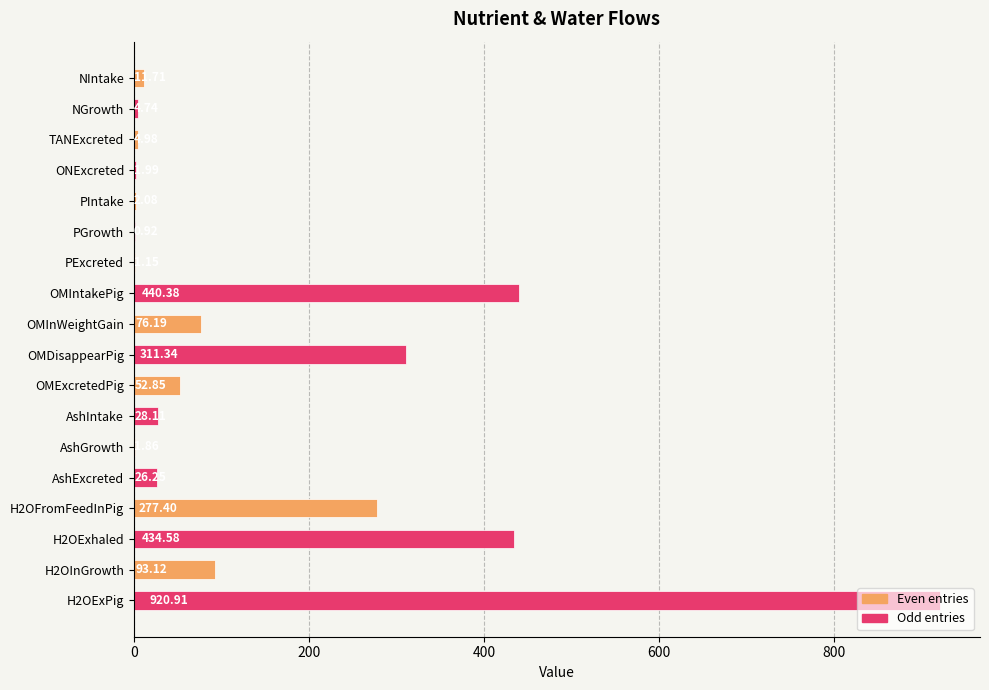

What is the sum of the Odd entries values at OMInWeightGain and NIntake?

316.1